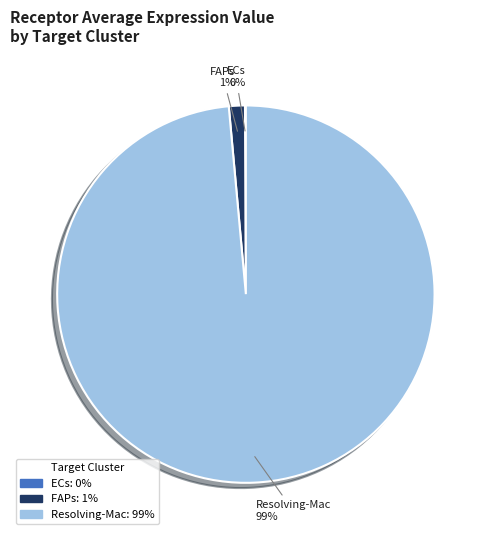

What is the largest slice in the pie chart?

Resolving-Mac